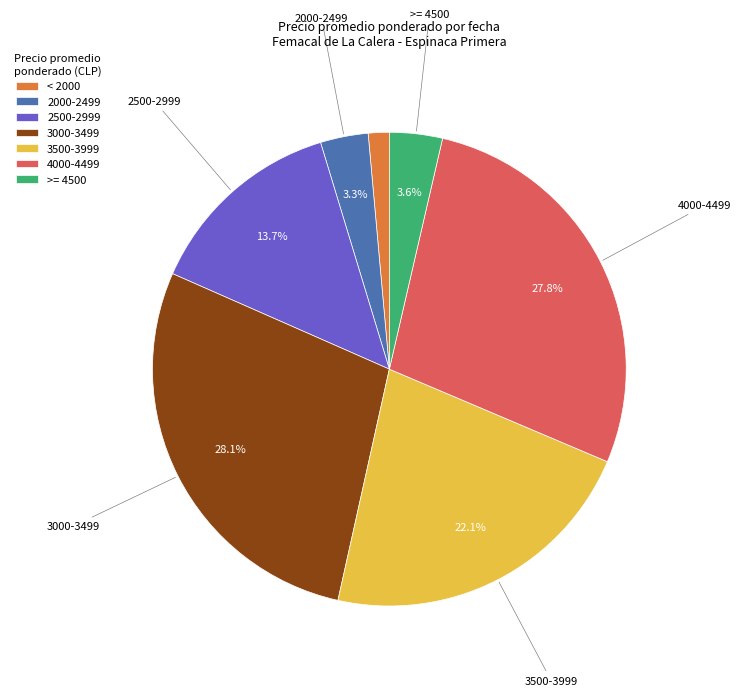

What is the ratio of the value at 3000-3499 to the value at 3500-3999?

1.3